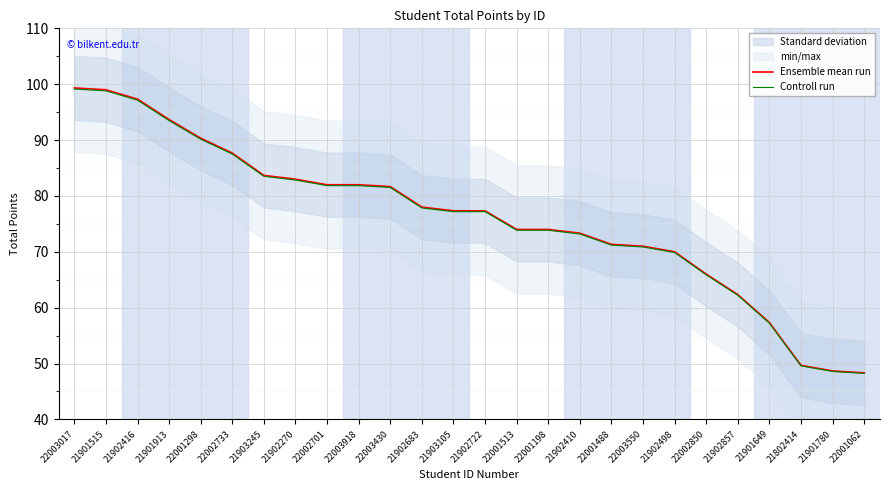

What is the value of the Controll run point at the 9th from the left?

81.8